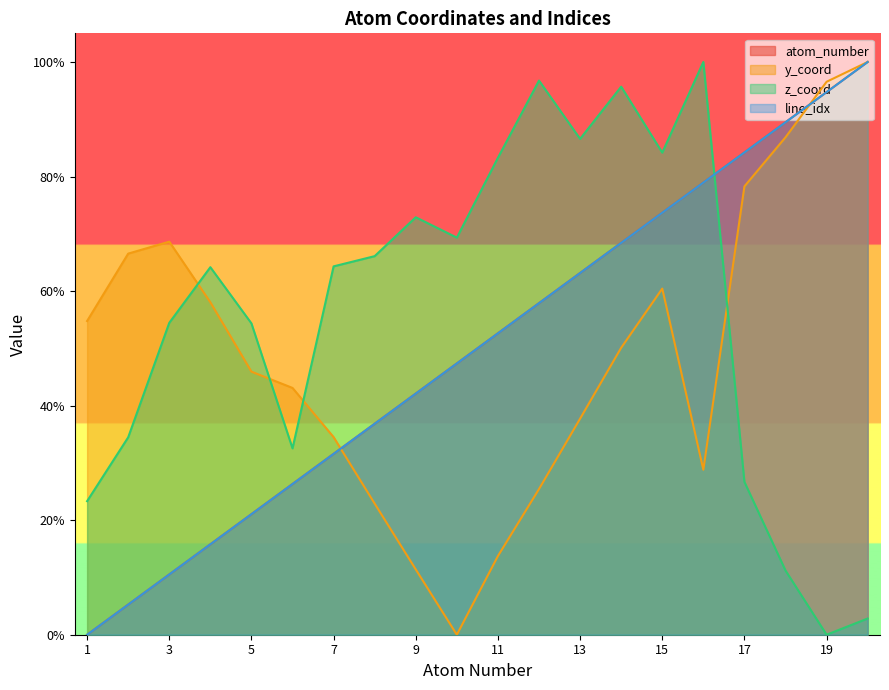

What is the highest value of the line_idx series?

100.0